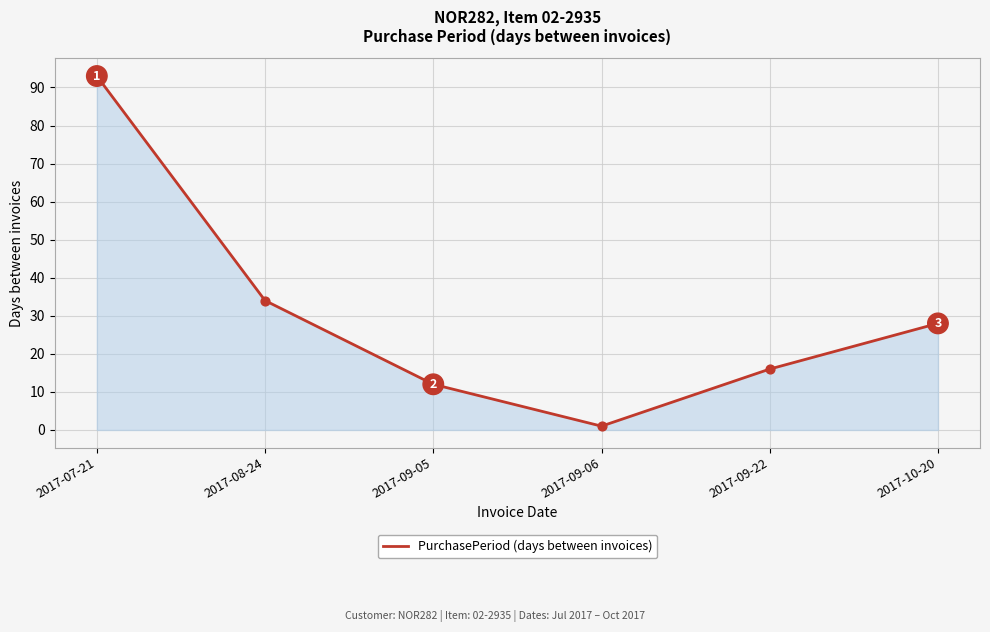

Approximately how many times larger is the value at 2017-09-05 compared to 2017-09-06?

12.0